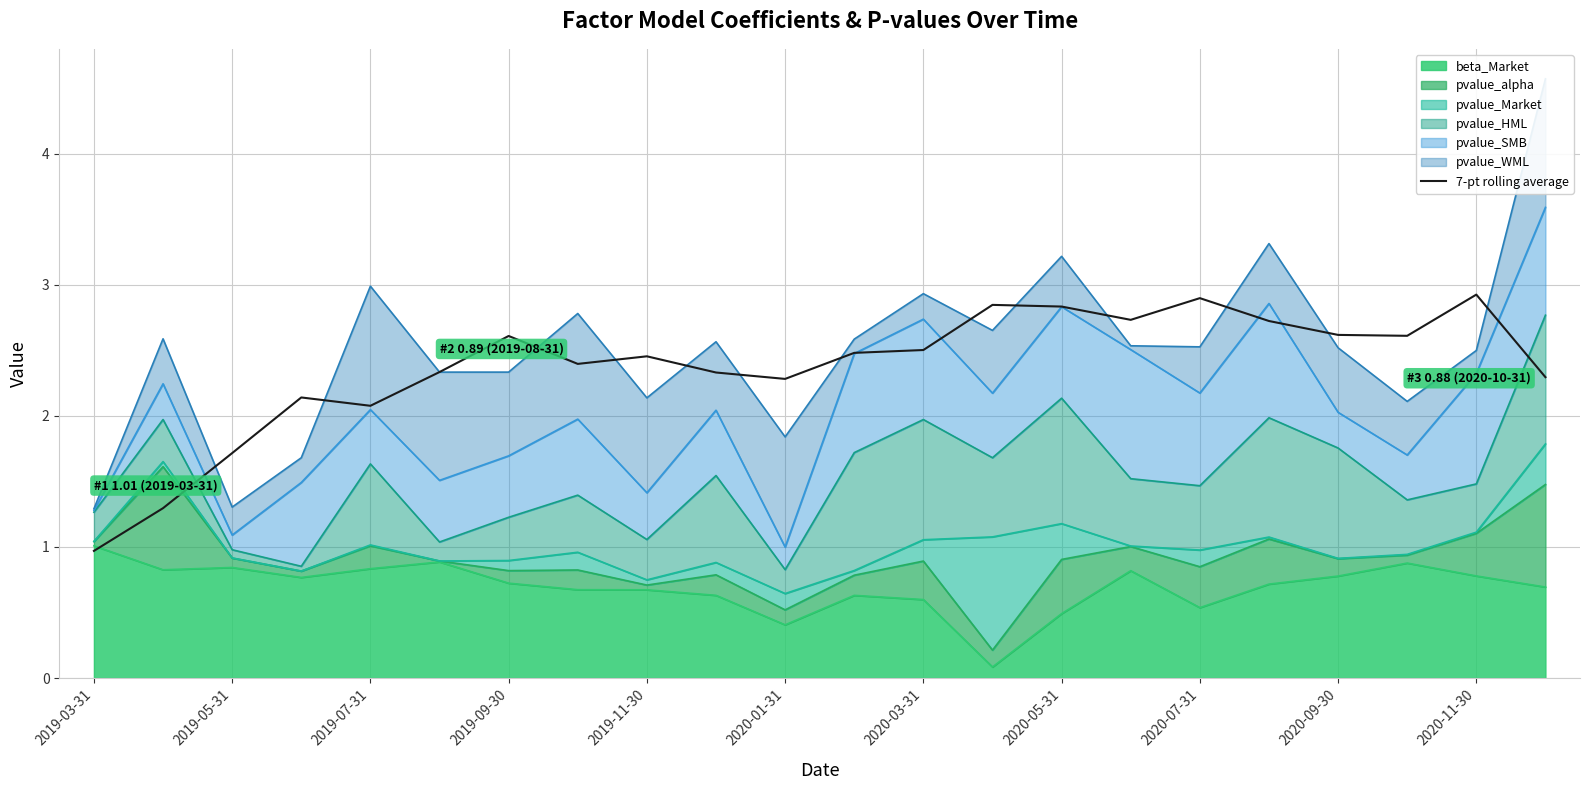

Count the number of values greater than 2.

19